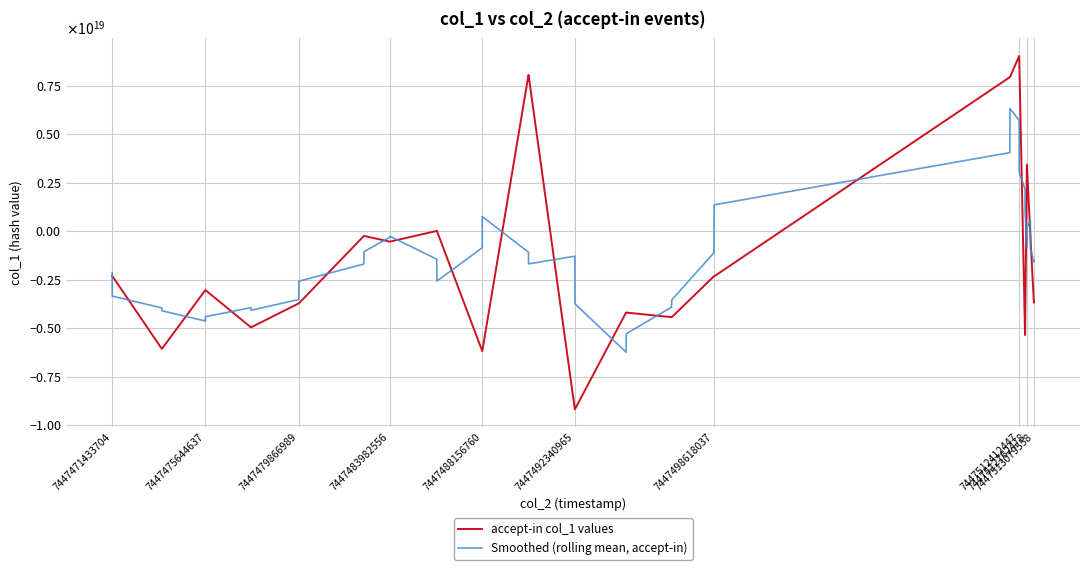

Does the chart have visible grid lines?

Yes